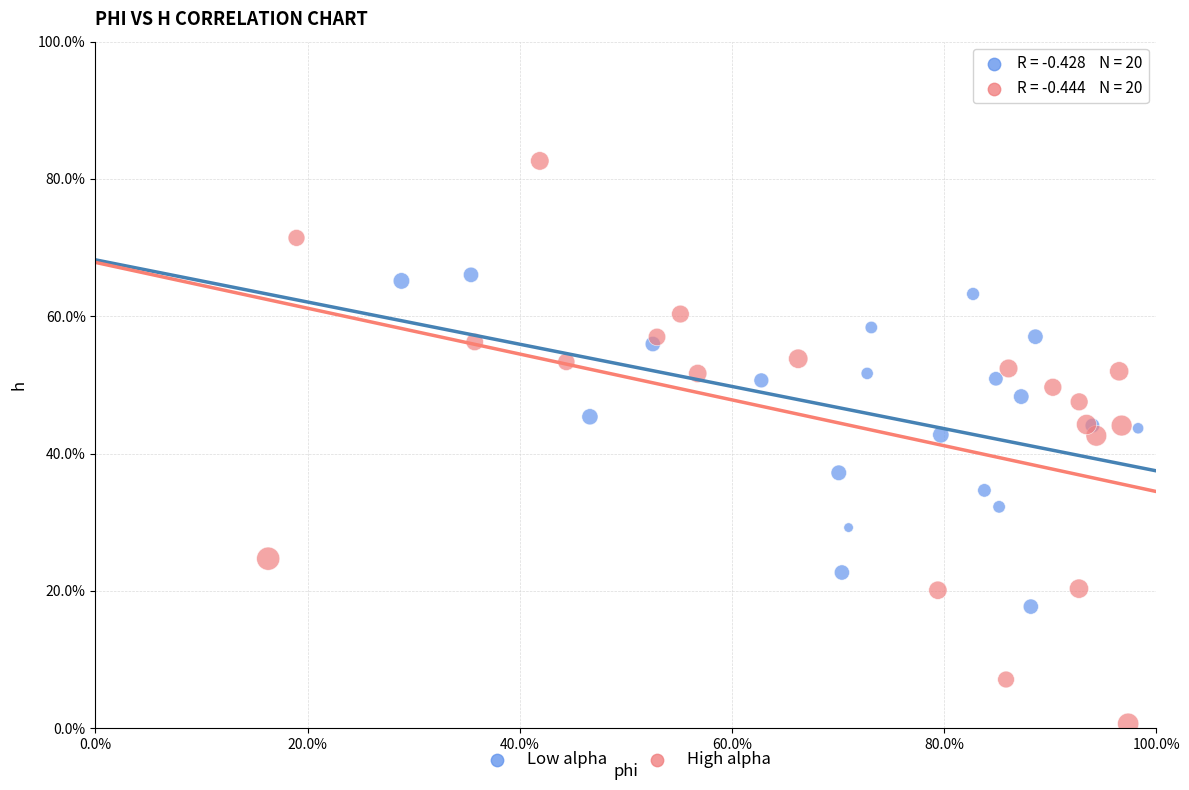

Which series contains the lowest Y value?

High alpha